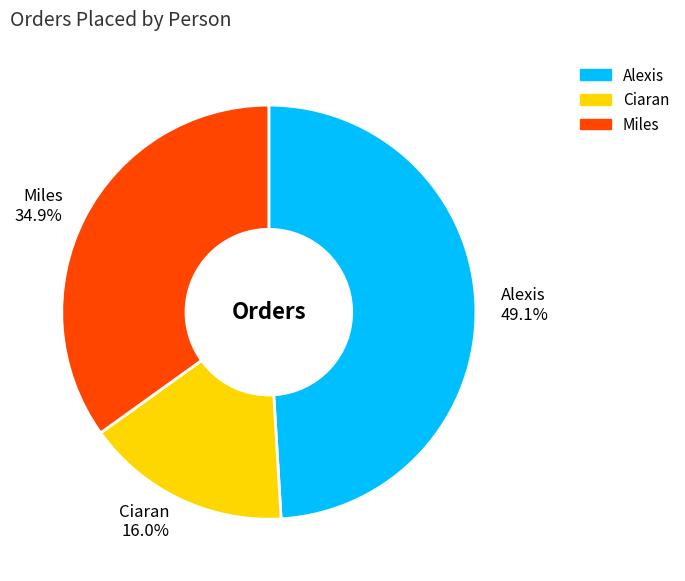

To the nearest percent, what is the difference between the largest and smallest slice percentages?

33%